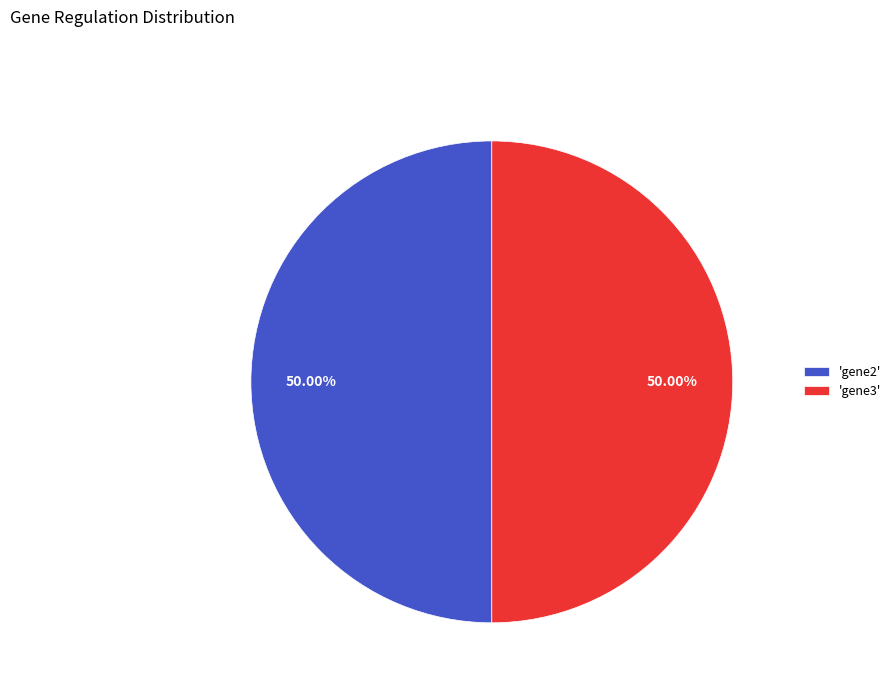

Do 'gene2' and 'gene3' together represent more than half of the pie?

Yes